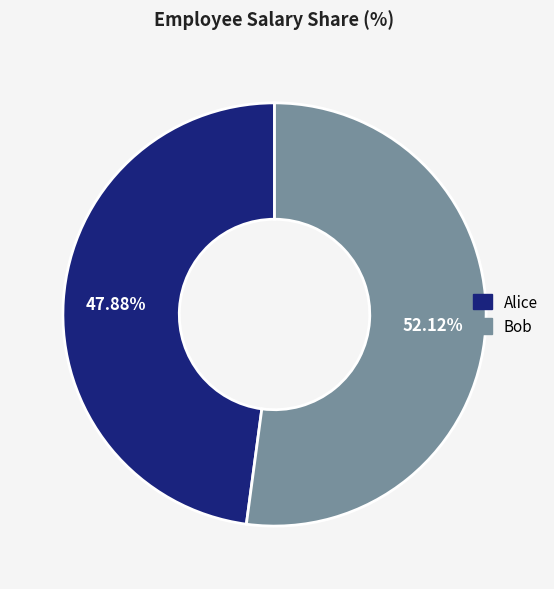

Which category has the biggest portion of the pie?

Bob